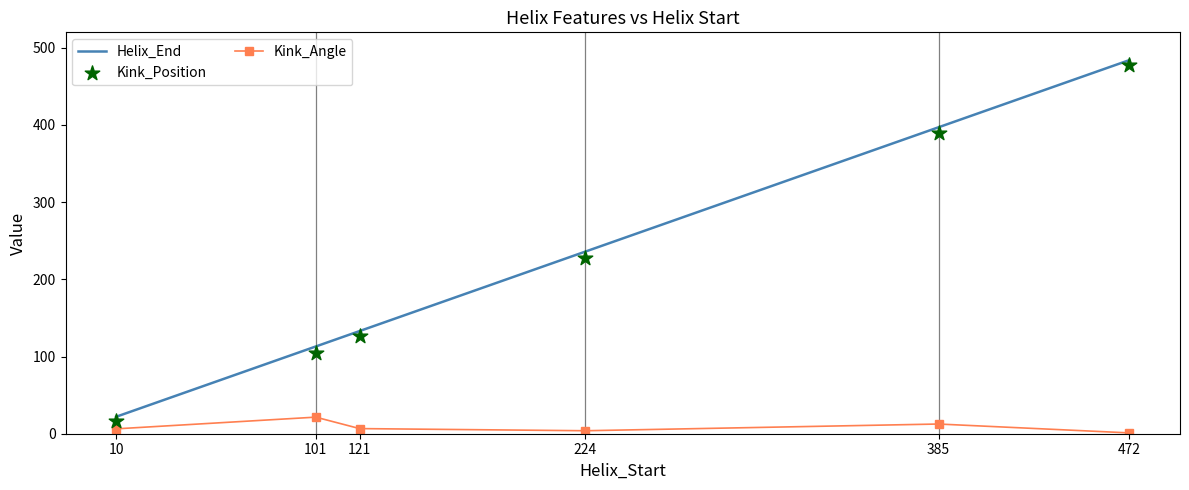

Is the value of Kink_Position at 10 greater than the value of Kink_Angle at 224?

Yes